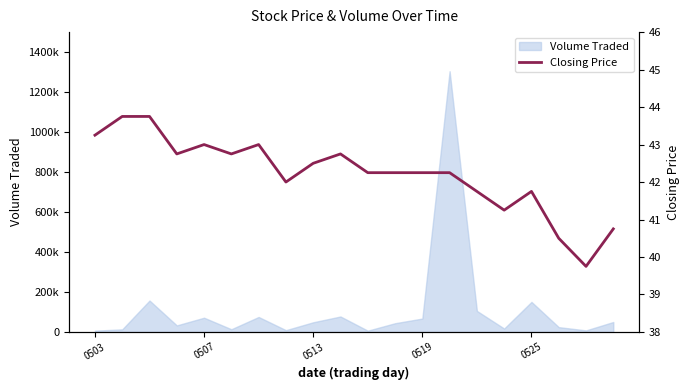

Which has a higher value, 7 or 5?

5